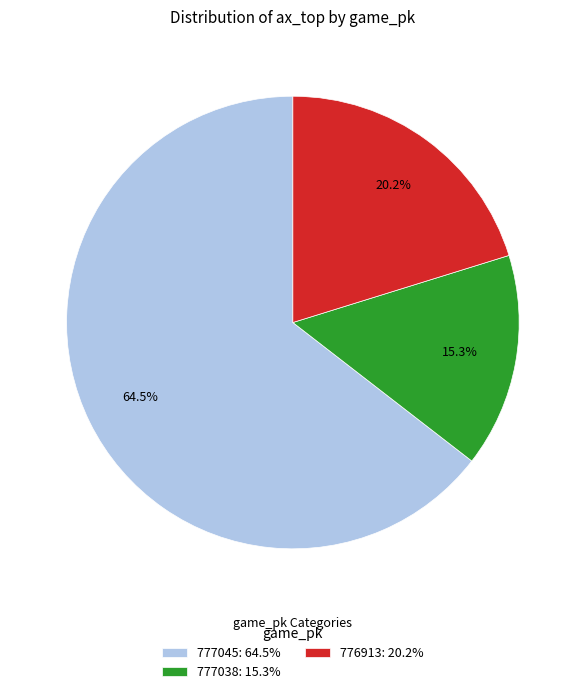

Between 777038 and 776913, which is larger?

776913